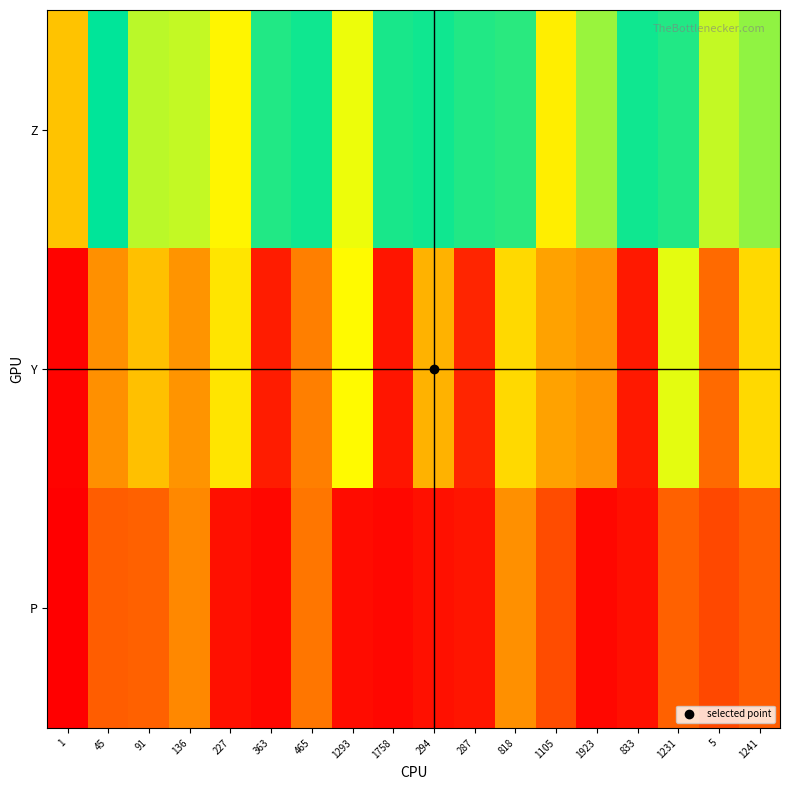

Rank the series at 1 from lowest to highest value.

P, Y, Z